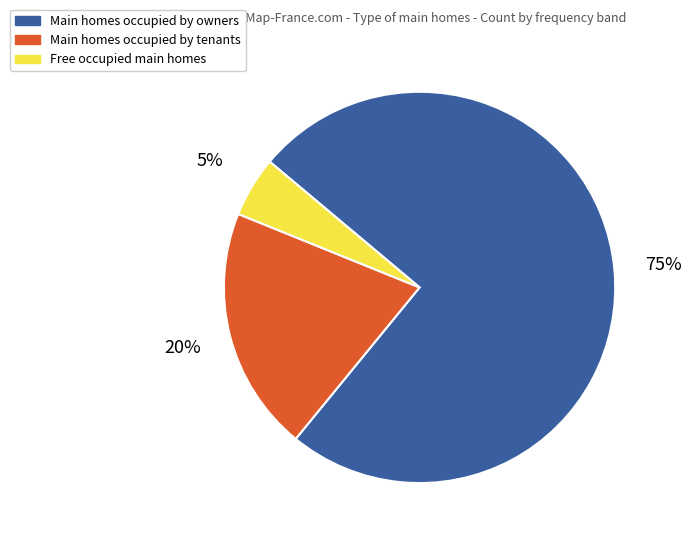

To the nearest percent, what is the average slice percentage?

33%